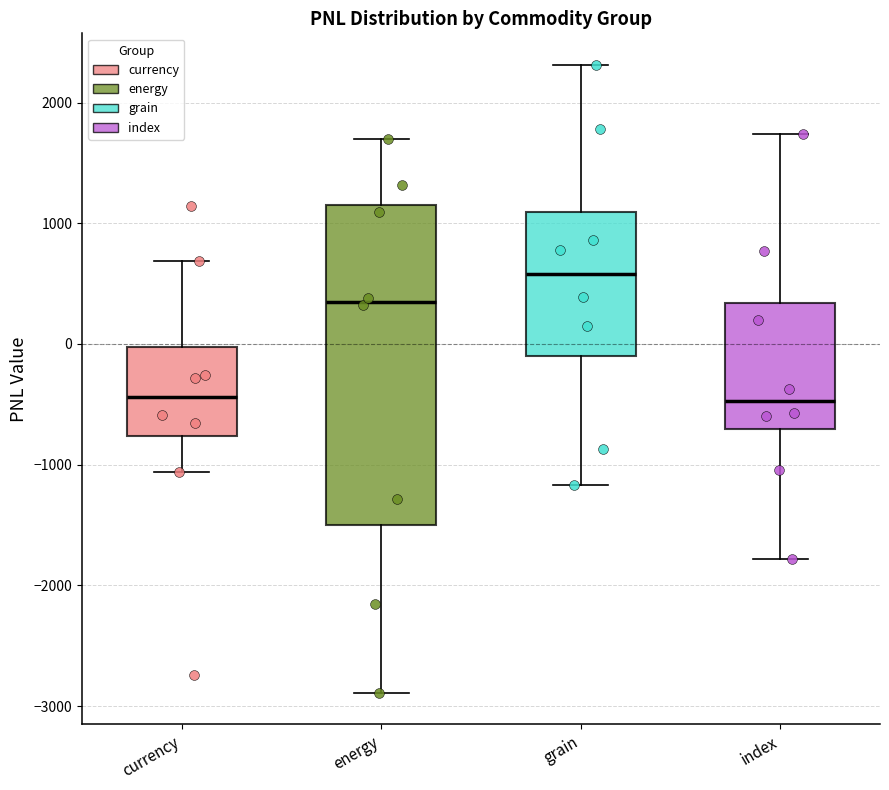

Reading left to right, transcribe this box plot: for each box, give where its median line is, the range the box spans, and where its two whiskers end, as read against the y-axis. The values are not printed on the chart, so give them approximately, as read against the axis.

currency: median -400, box -800 to 0, whiskers -1100 to 700
energy: median 300, box -1500 to 1100, whiskers -2900 to 1700
grain: median 600, box -100 to 1100, whiskers -1200 to 2300
index: median -500, box -700 to 300, whiskers -1800 to 1700